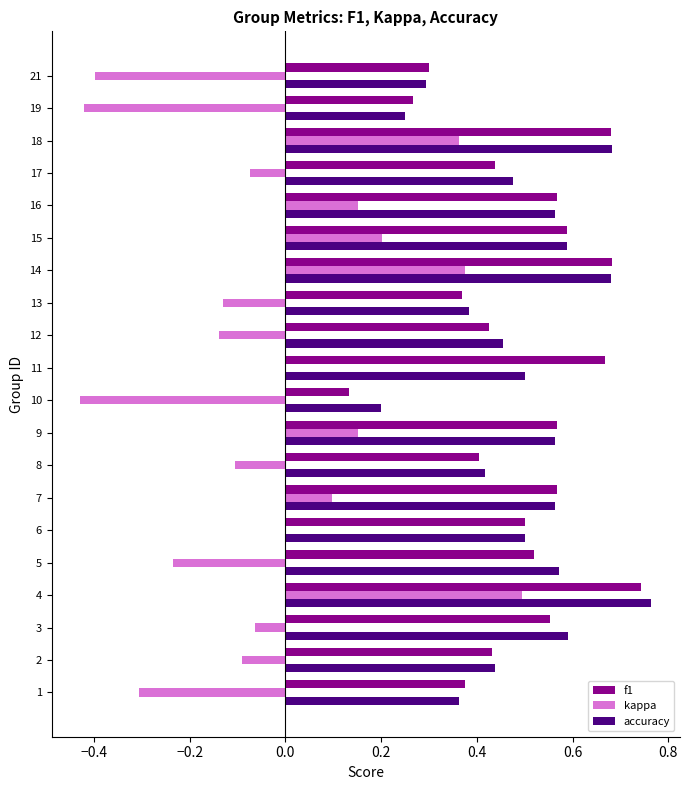

Is the value of accuracy at 16 greater than the value of f1 at 11?

No